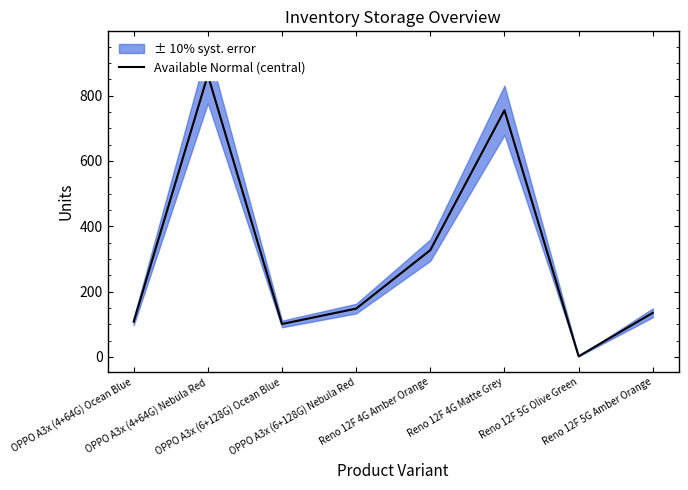

Does the chart have visible grid lines?

No